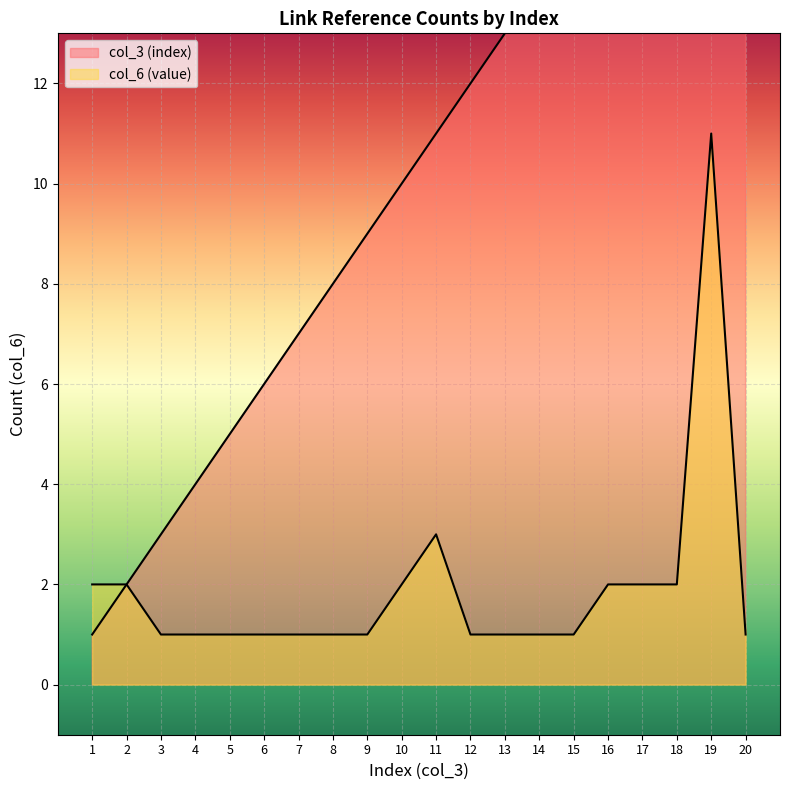

At which label is col_3 (index) closest to 10?

10